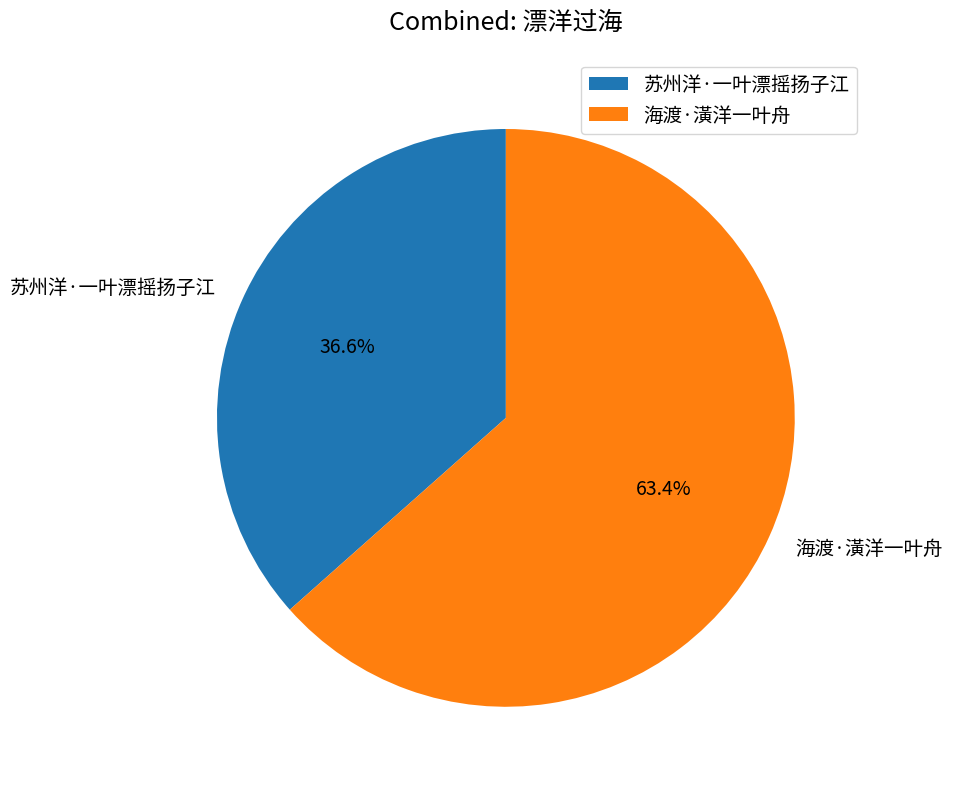

What percentage is the 海渡·潢洋一叶舟 slice, to the nearest percent?

63%